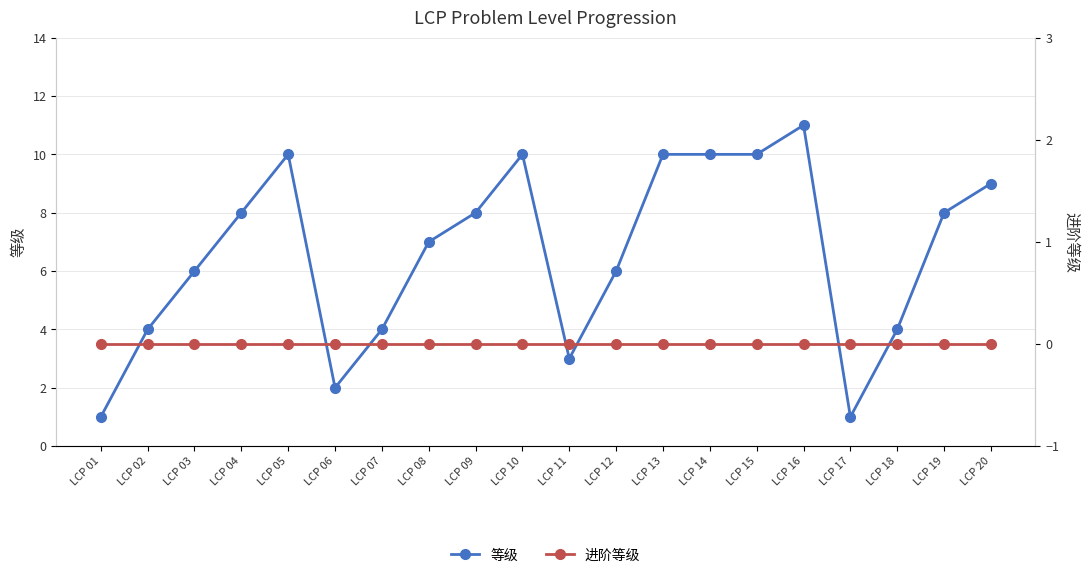

What is the value of the 等级 point at the 1st from the left?

1